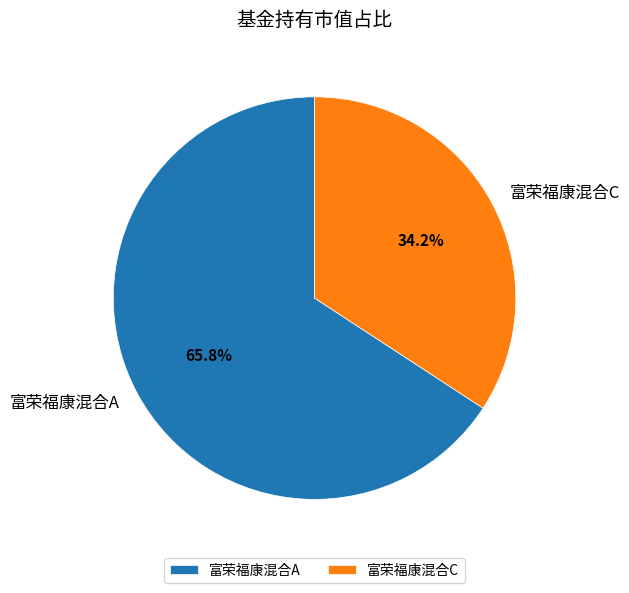

To the nearest percent, what is the difference between the largest and smallest slice percentages?

32%